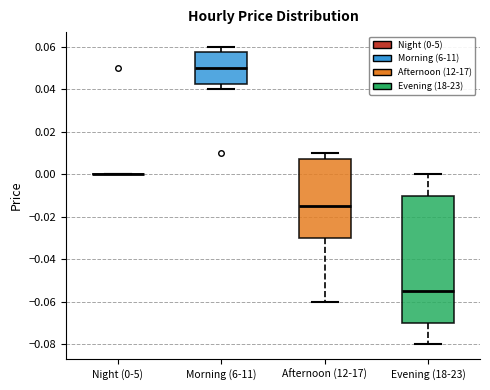

Reading left to right, transcribe this box plot: for each box, give where its median line is, the range the box spans, and where its two whiskers end, as read against the y-axis. The values are not printed on the chart, so give them approximately, as read against the axis.

Night (0-5): box collapsed to a line at 0.000, whiskers 0.000 to 0.000
Morning (6-11): median 0.050, box 0.042 to 0.058, whiskers 0.040 to 0.060
Afternoon (12-17): median -0.014, box -0.030 to 0.008, whiskers -0.060 to 0.010
Evening (18-23): median -0.054, box -0.070 to -0.010, whiskers -0.080 to 0.000